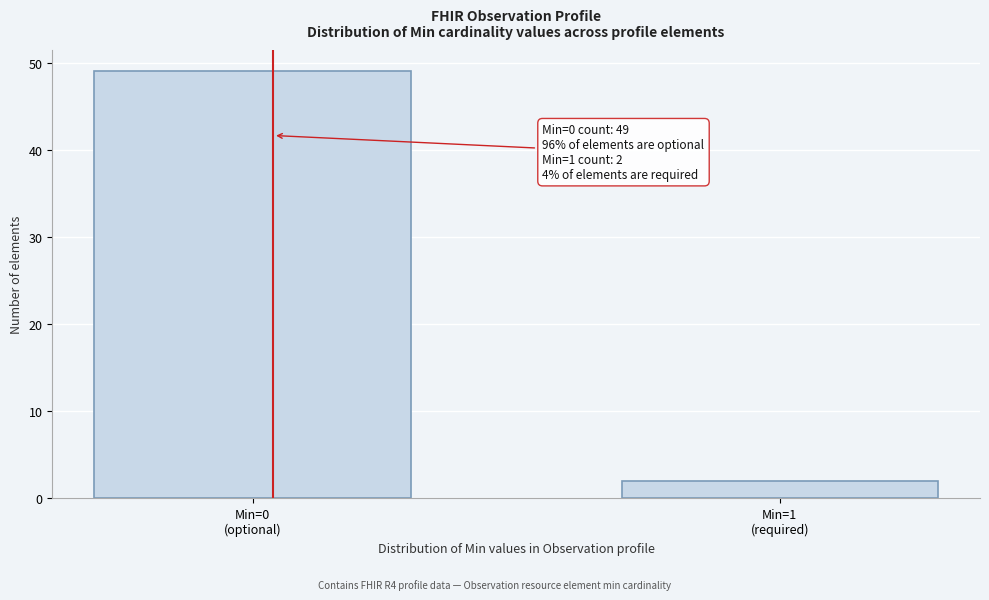

Reading right to left, what are all the values shown in this chart?

2	49